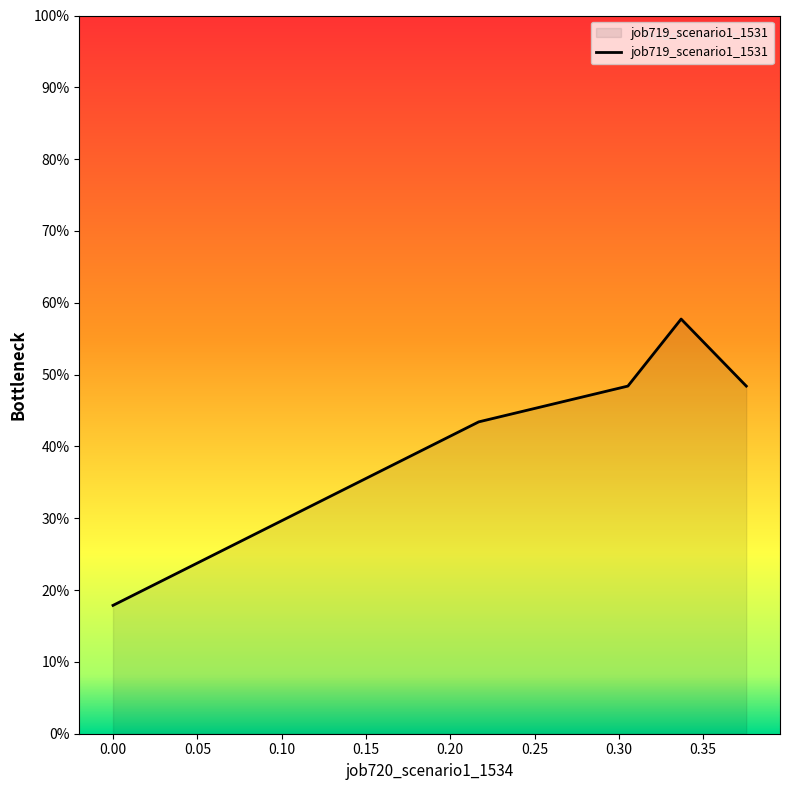

What is the smallest value displayed?

0.2